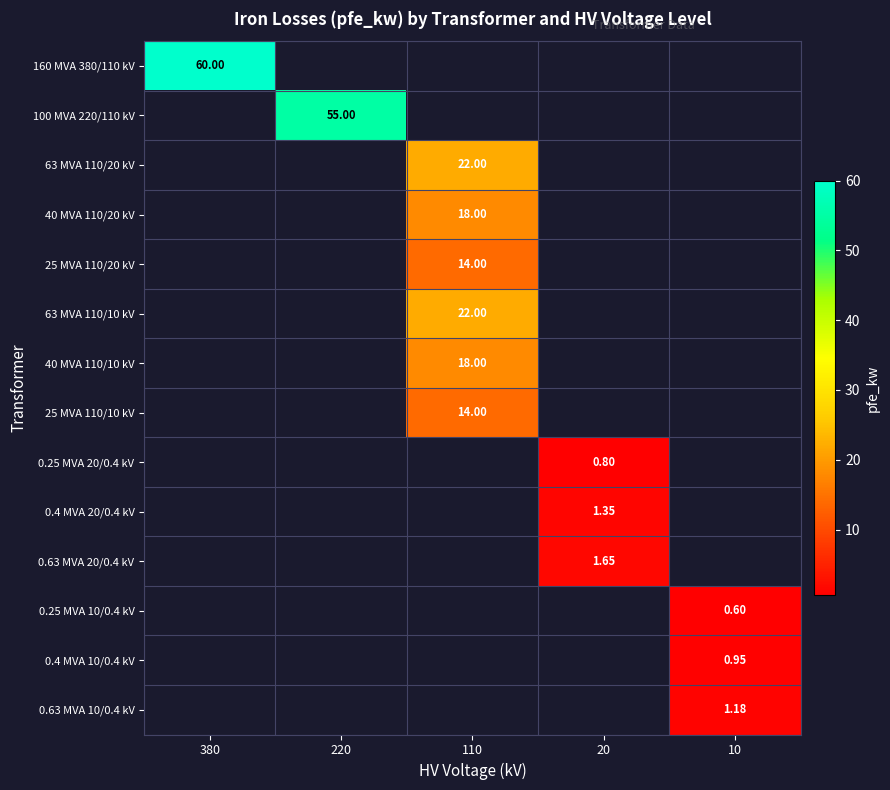

At how many categories does at least one series exceed 8?

3